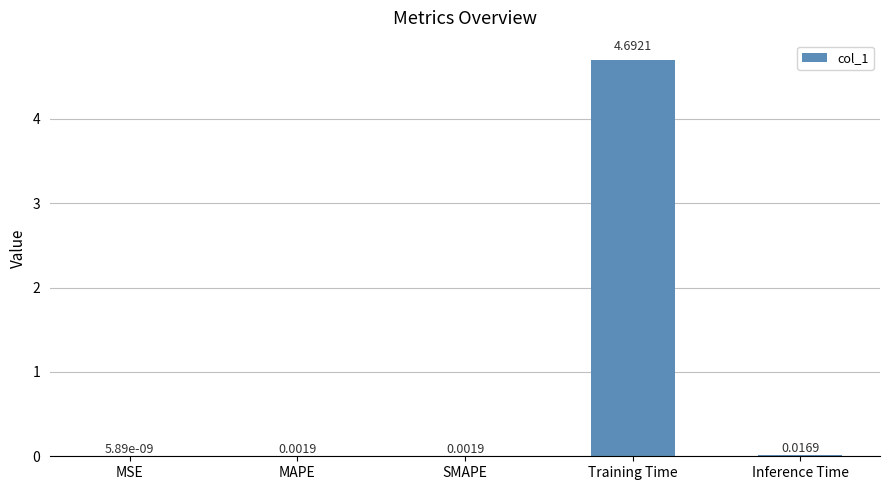

Which has a higher value, MSE or Inference Time?

Inference Time